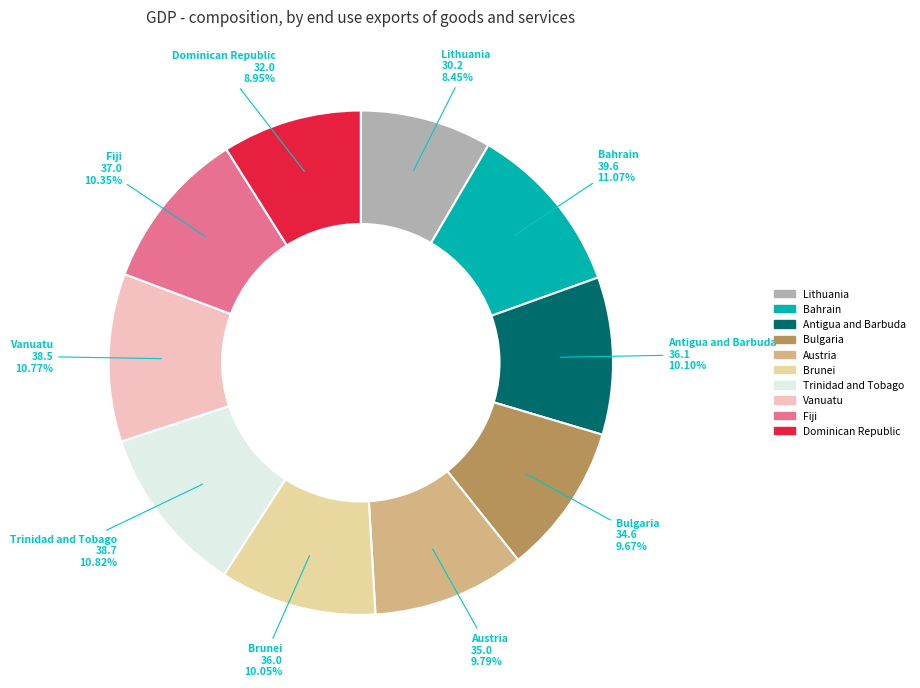

What is the smallest slice in the pie chart?

Lithuania